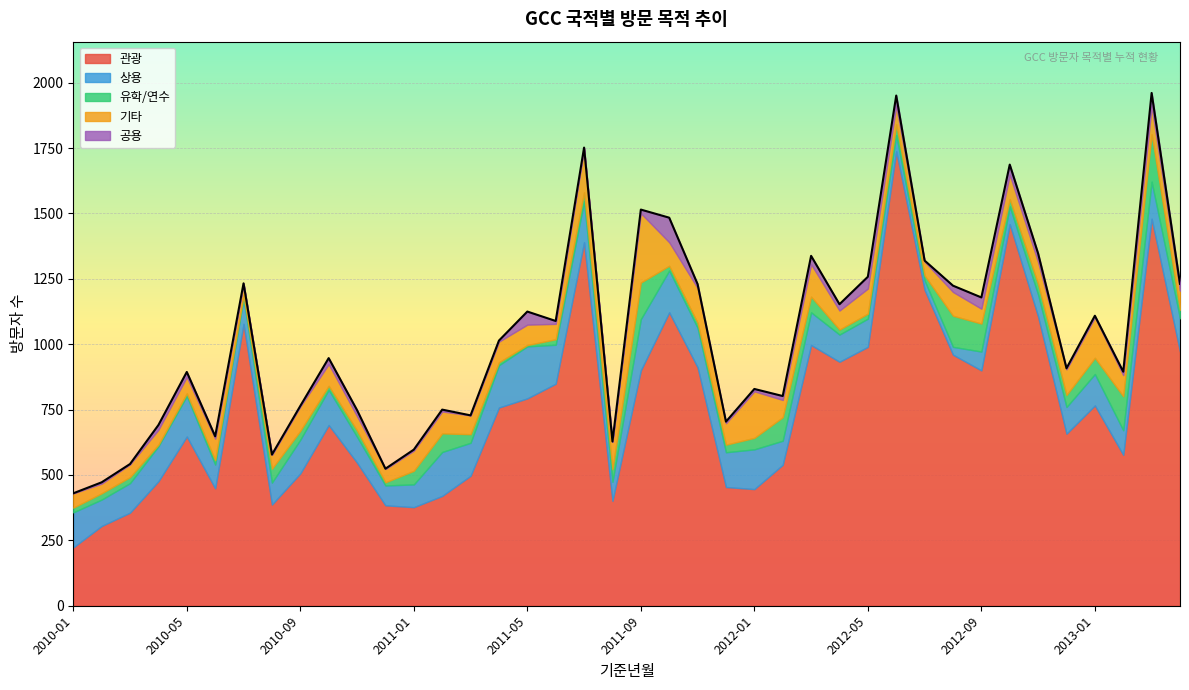

Where is the first local minimum for 공용?

2010-03